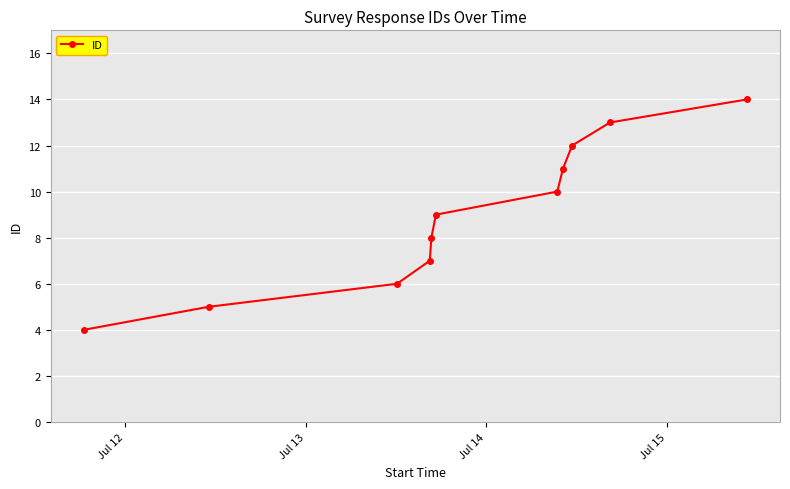

True or false: the data has more than 0 interior local peaks.

False